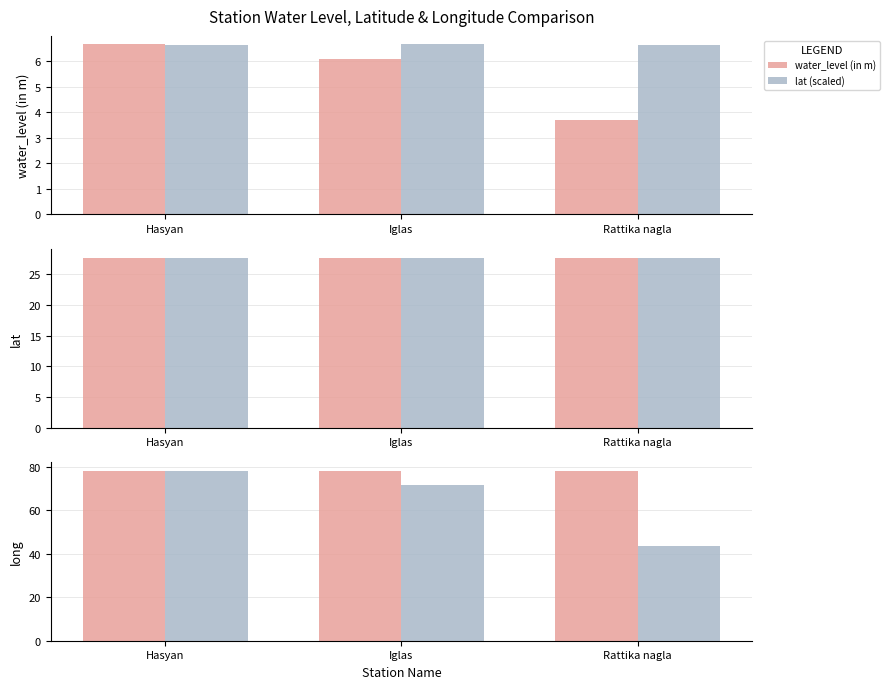

How many values in the long series are below 78?

1